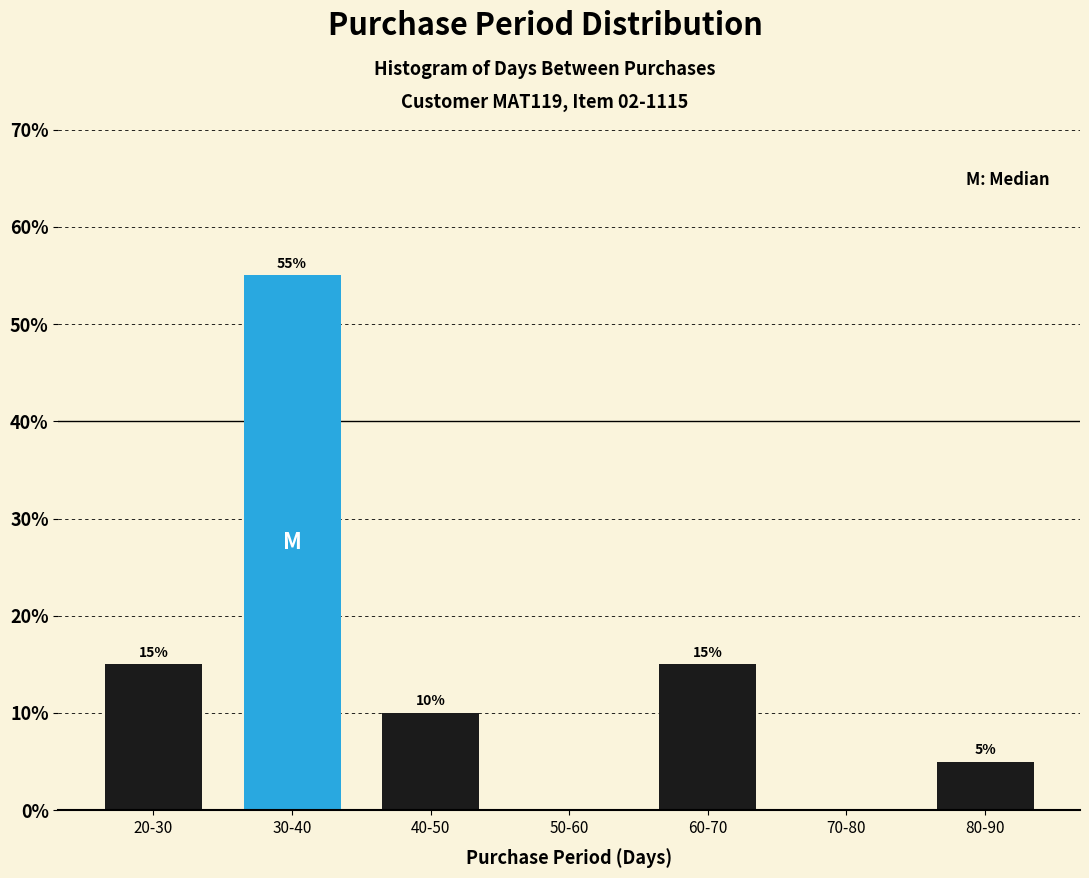

Reading left to right, what are all the values shown in this chart?

20-30=15.0	30-40=55.0	40-50=10.0	50-60=0.0	60-70=15.0	70-80=0.0	80-90=5.0